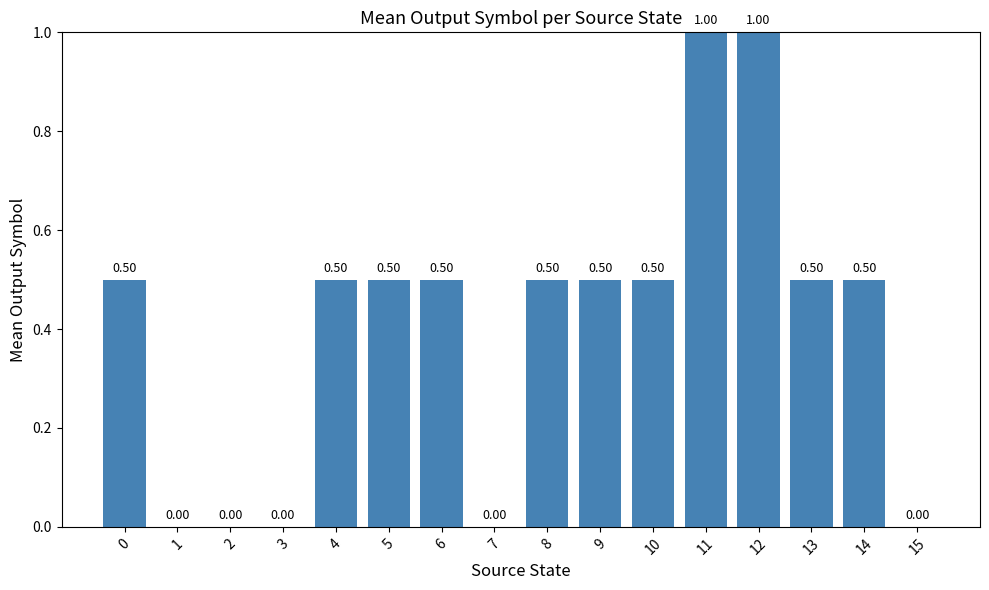

The value at 12 is 1.0. True or false?

True